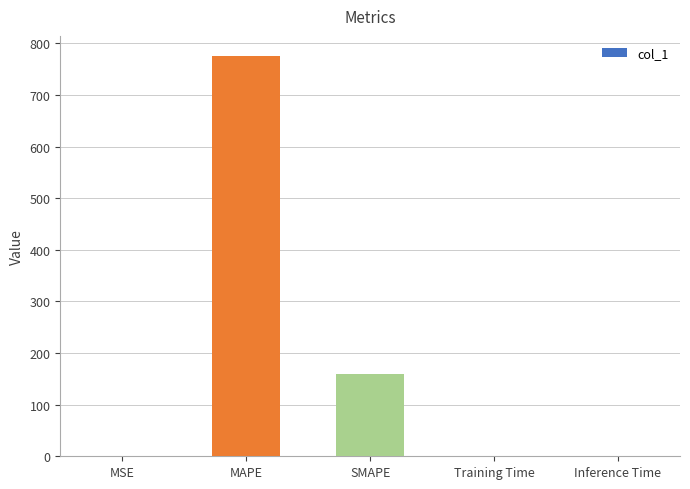

True or false: the data shows 0.0 at Training Time.

True